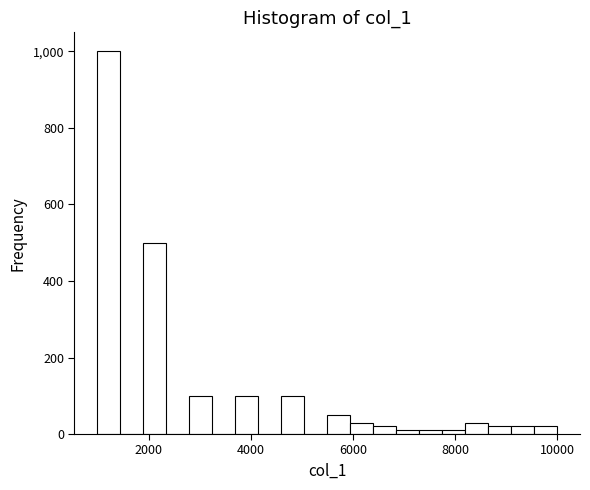

Around what value on the x-axis is the tallest bar? Give the approximate position of its centre, as read against the axis.

1200